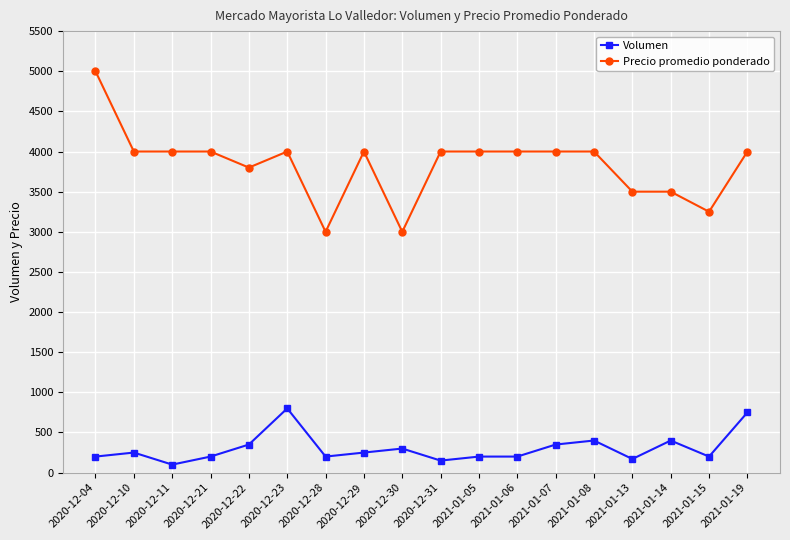

Is the value of Volumen at 2020-12-29 greater than the value of Precio promedio ponderado at 2020-12-29?

No